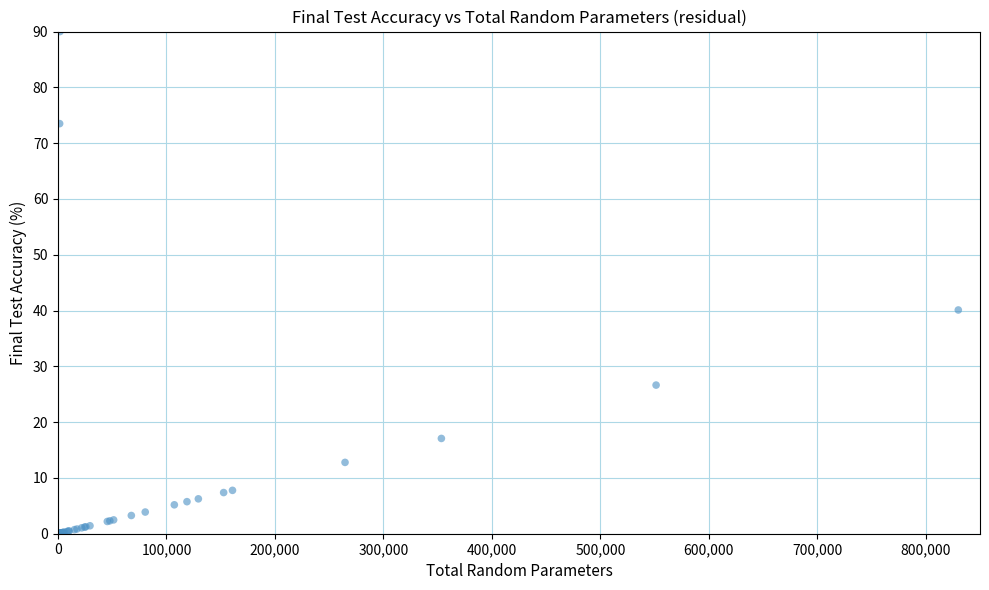

What Y value in the scatter plot is closest to 45?

40.1